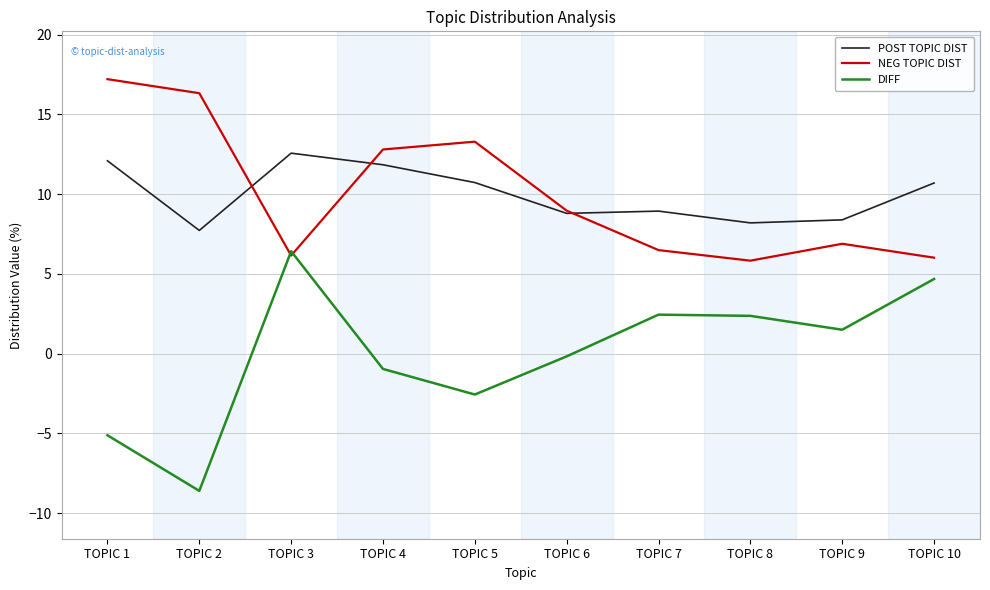

What is the difference between the DIFF values at TOPIC 5 and TOPIC 8?

4.9